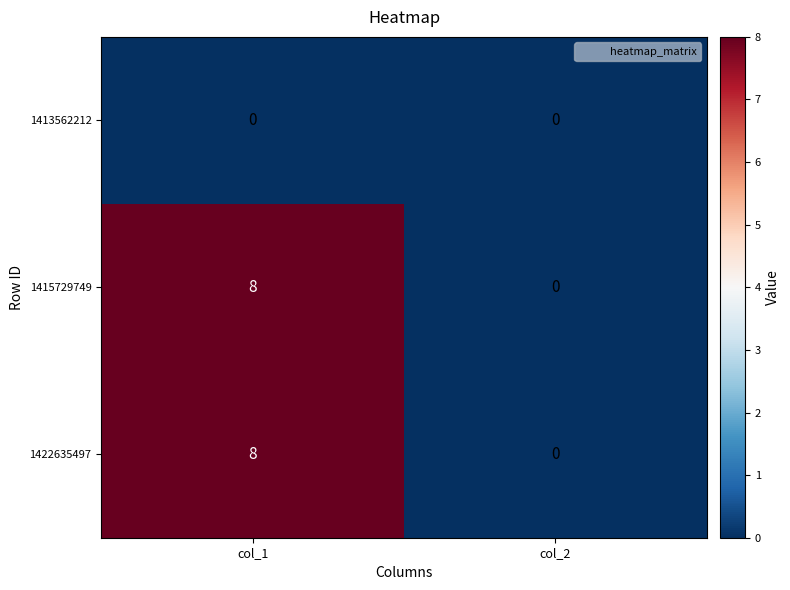

The value of 1415729749 at col_1 is 12. True or false?

False